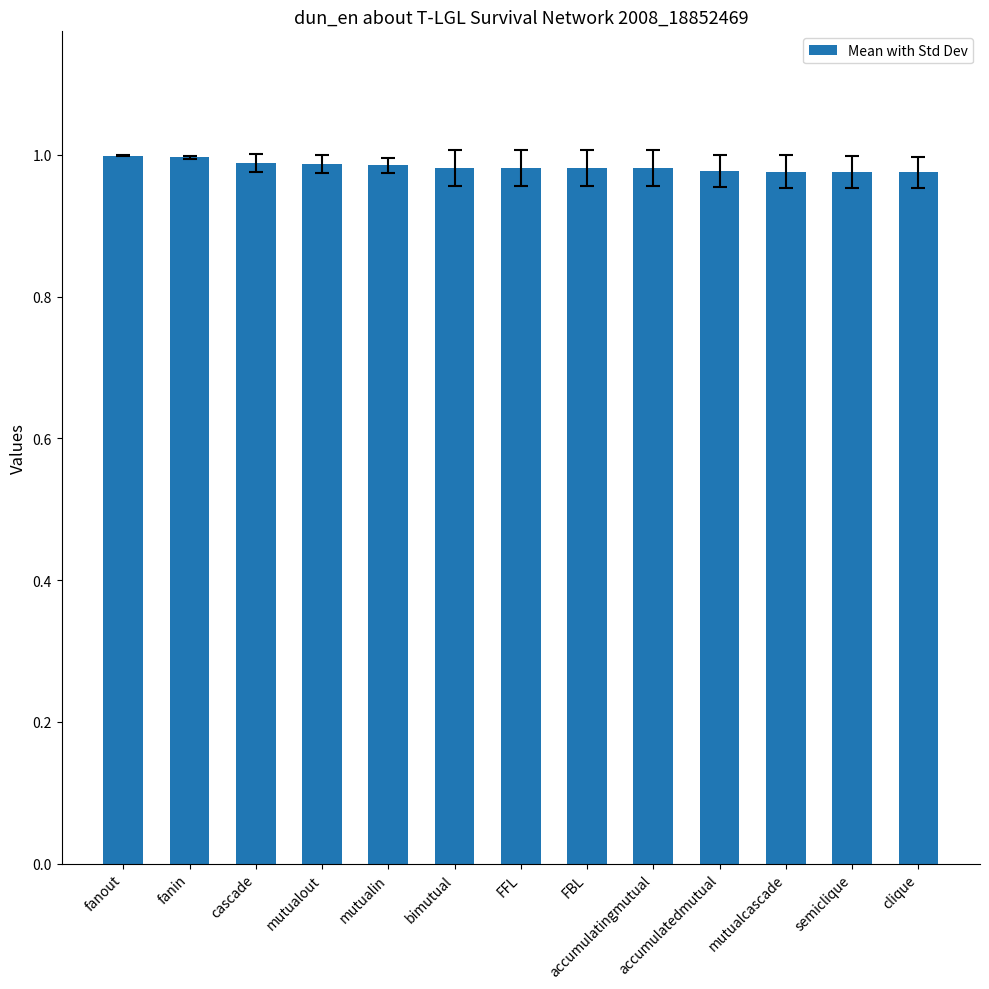

What is the sum of the values at clique and fanout?

2.0